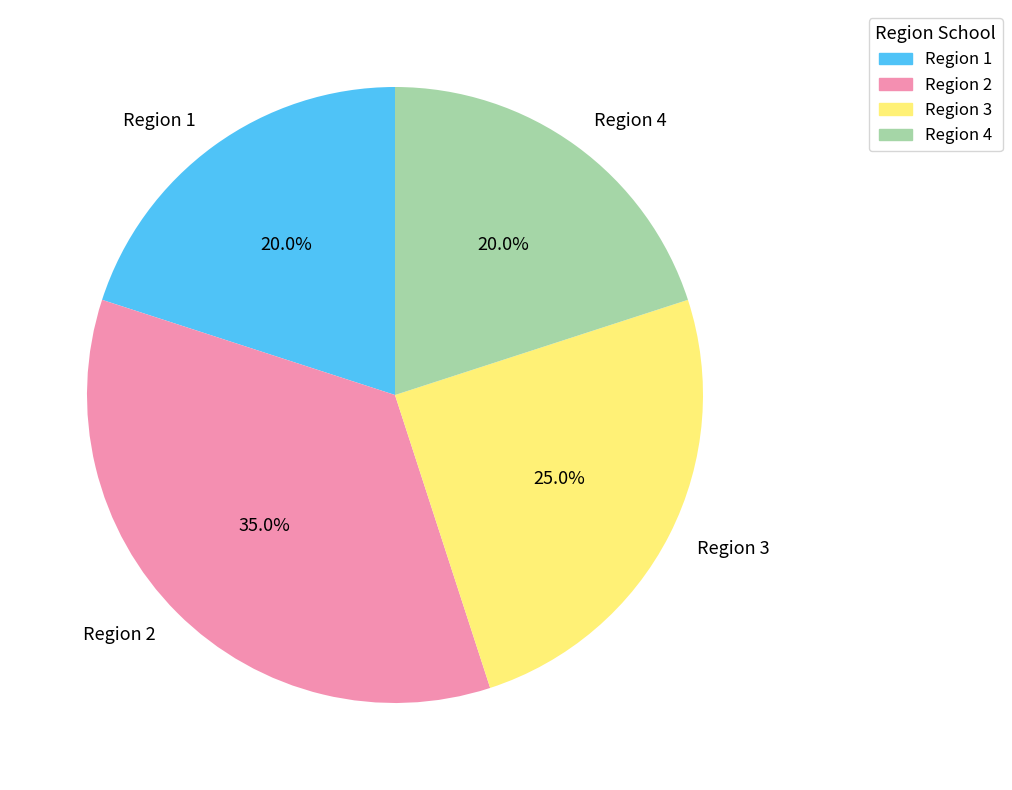

How much of the chart is everything except Region 2?

65.0%